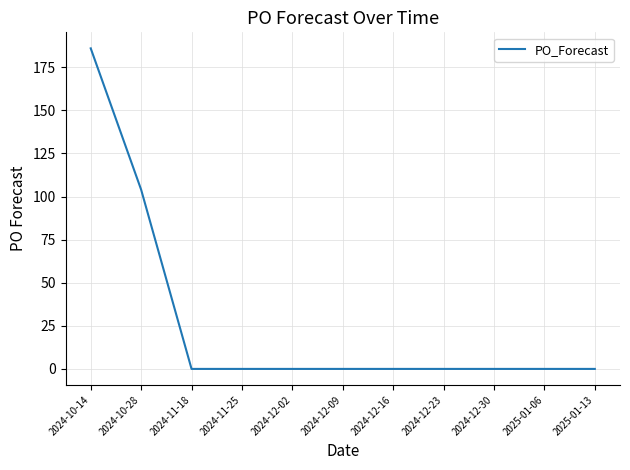

What position from the right is 2024-12-16?

5